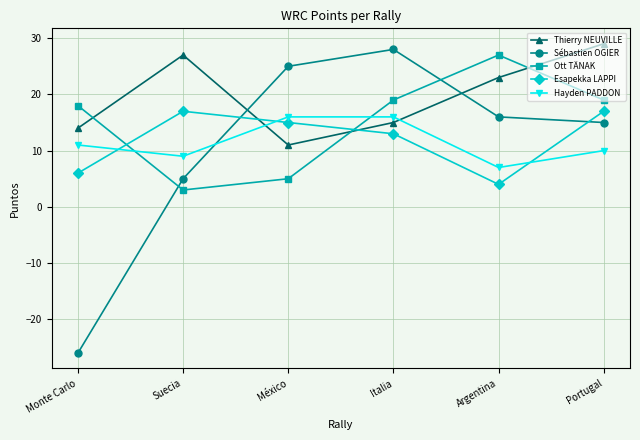

How many interior local peaks does the Sébastien OGIER series have?

1